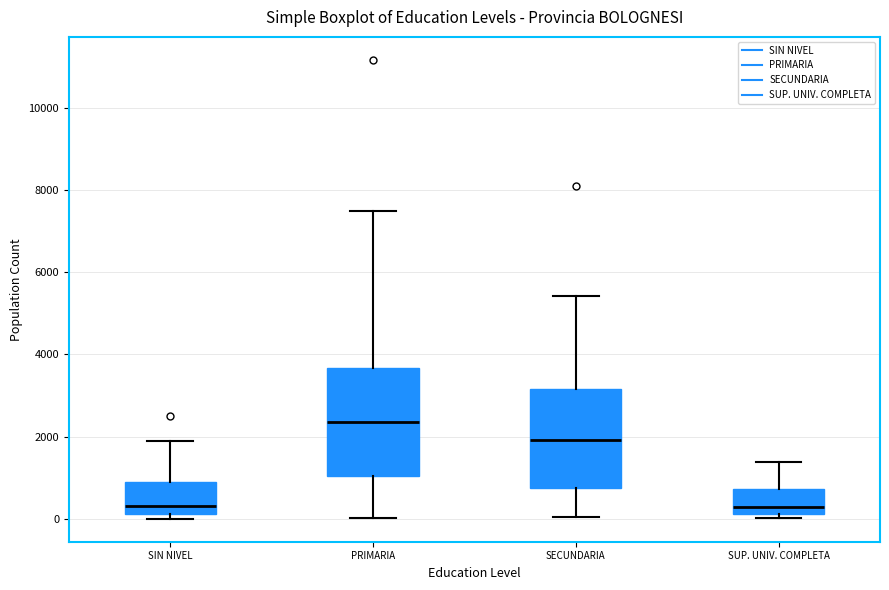

Which box's median line is the highest?

PRIMARIA